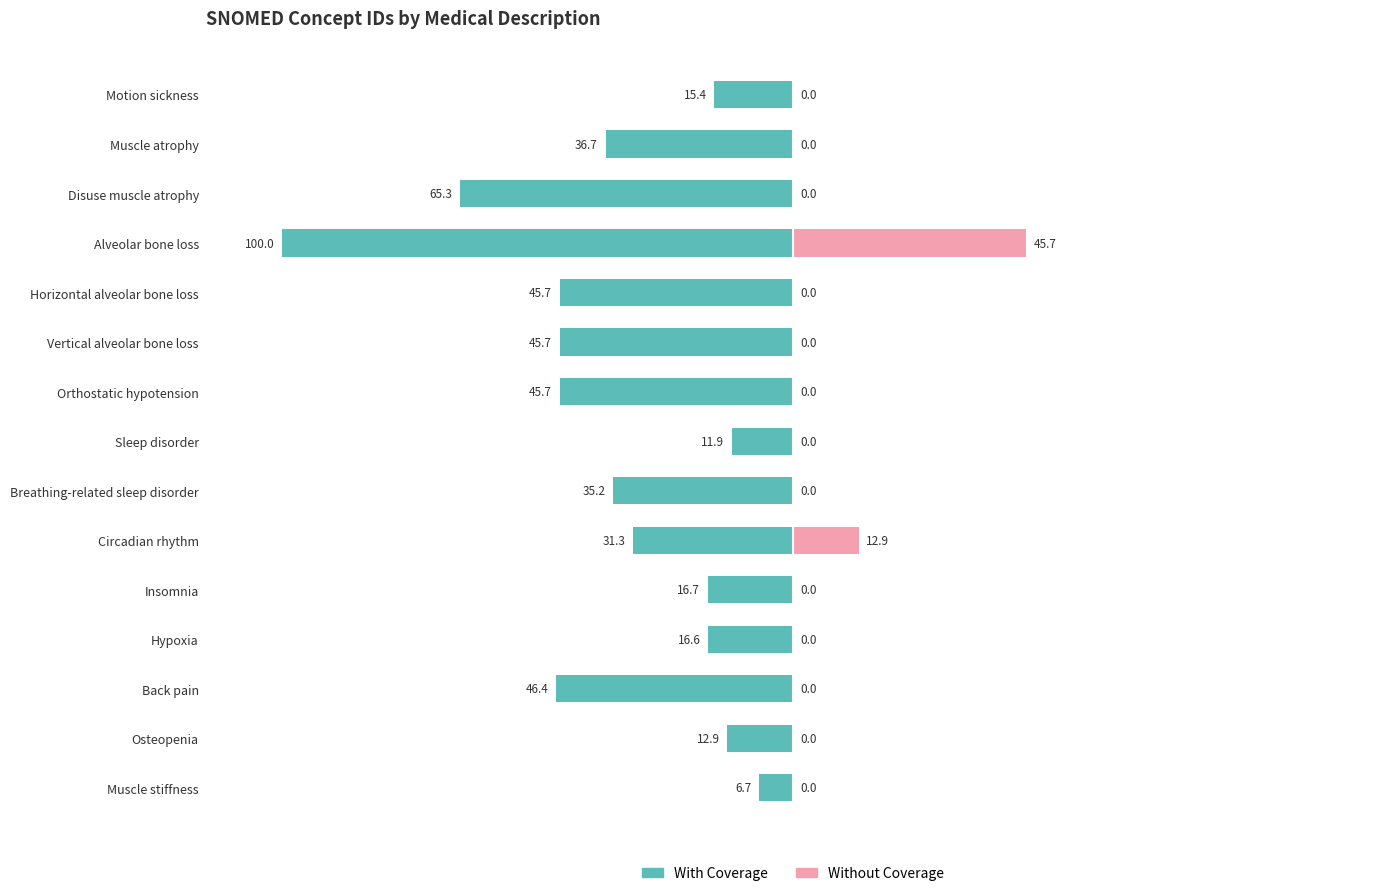

At how many categories does at least one series exceed -80?

15